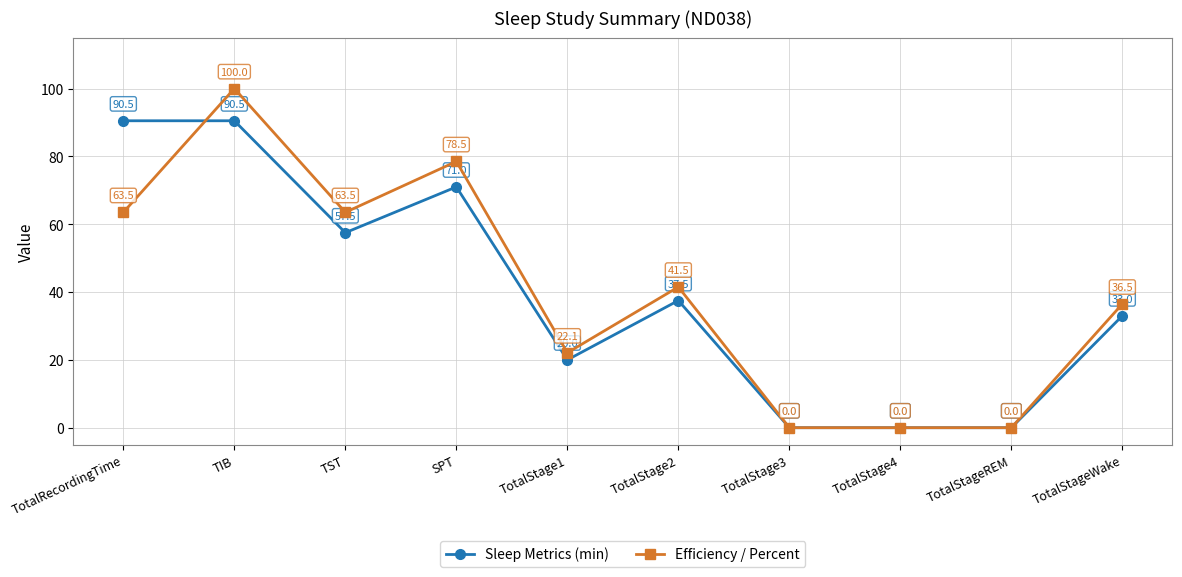

How many interior local peaks does the Efficiency / Percent series have?

3